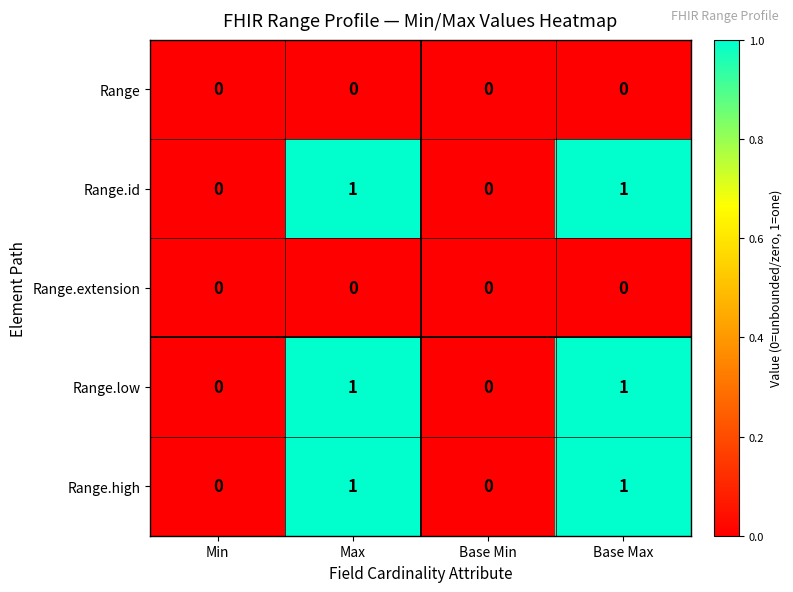

How many Range.high values are between 0 and 1?

4